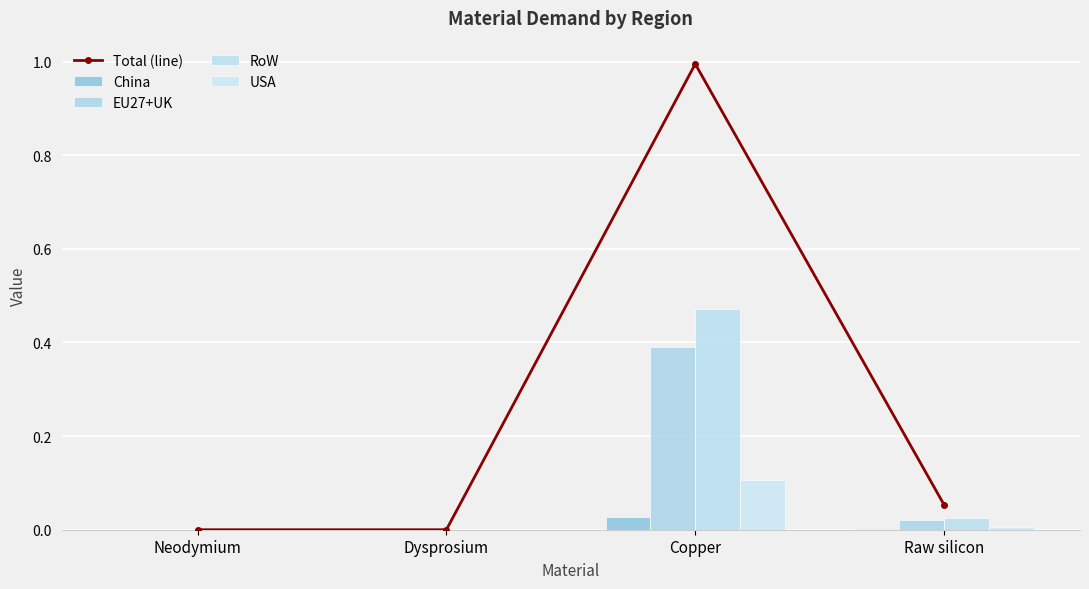

True or false: RoW has a value of 0.0 at Raw silicon.

False